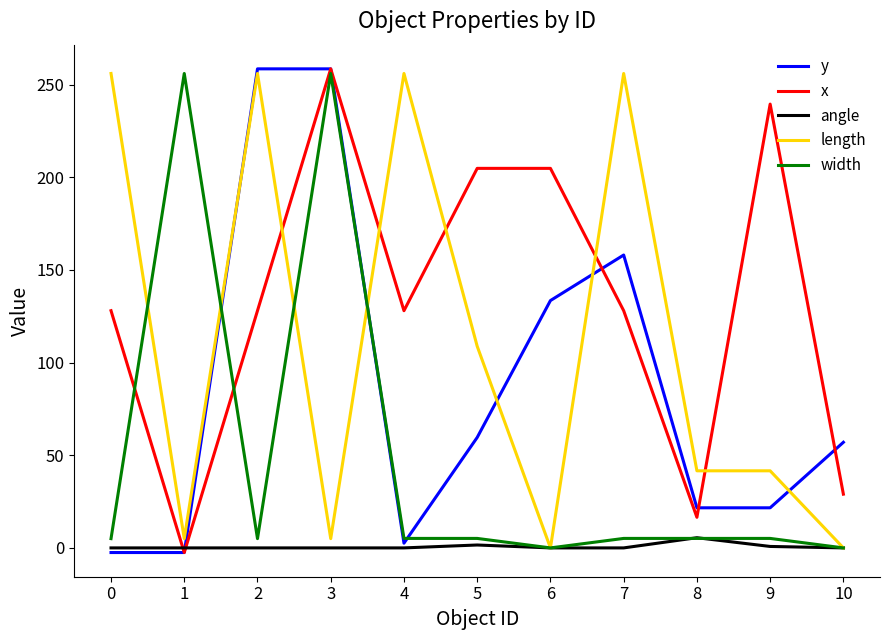

True or false: length has a value of 41.6 at 9.

True